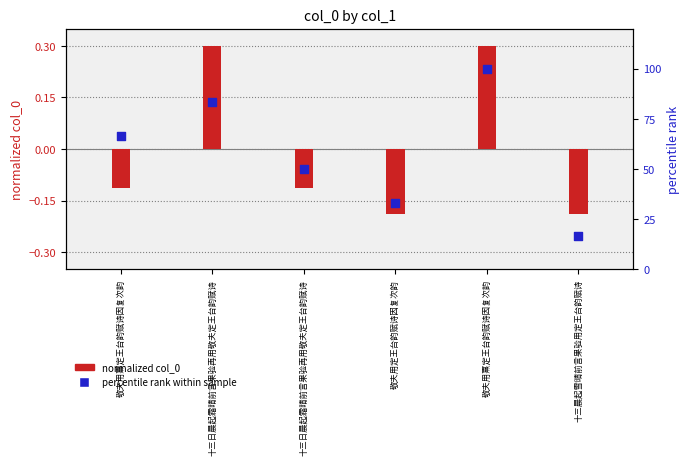

Which has a higher value, 十三日晨起霜晴前言果验再用敬夫定王台韵赋诗 or 敬夫用定王台韵赋诗因复次韵?

十三日晨起霜晴前言果验再用敬夫定王台韵赋诗